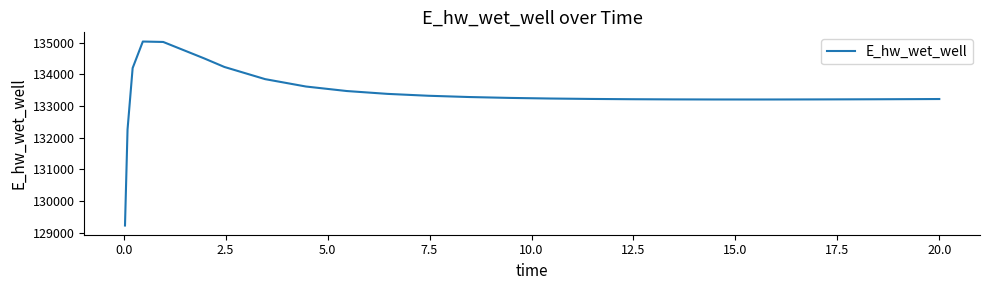

What is the smallest value displayed?

129220.9